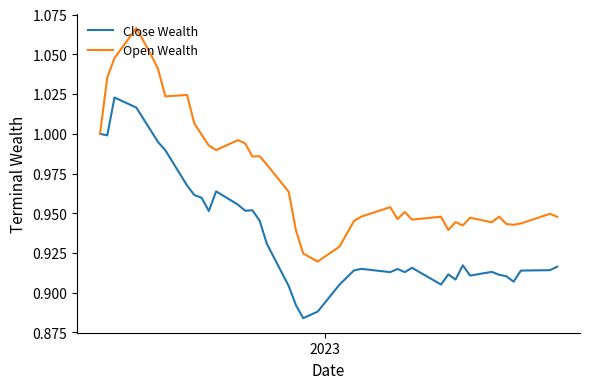

List the series in order of their peak value, lowest first.

Close Wealth, Open Wealth